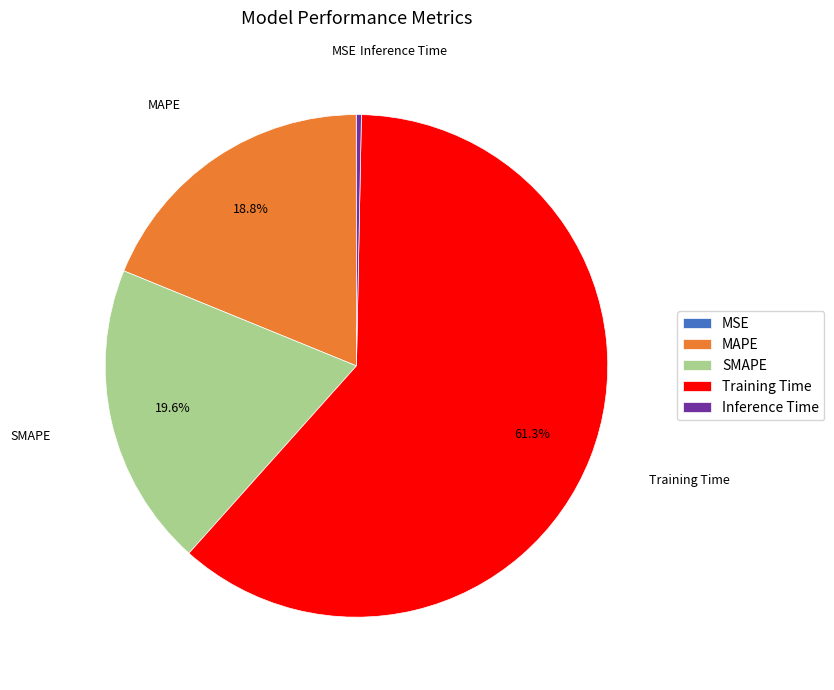

To the nearest percent, what portion does MAPE represent?

19%